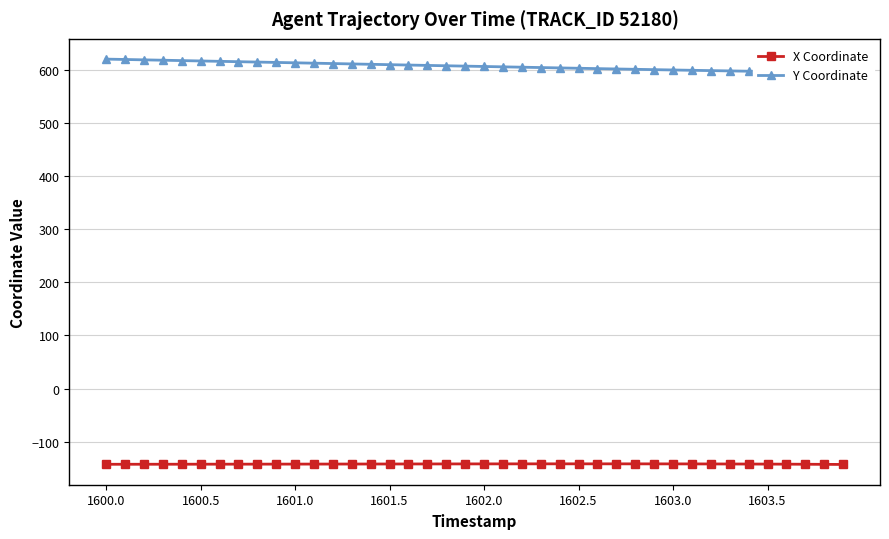

What is the minimum value for X Coordinate?

-142.5